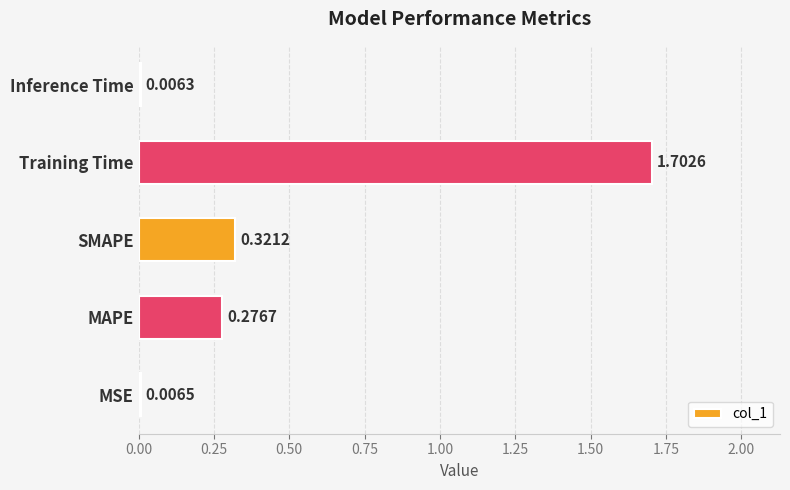

Which has a higher value, Inference Time or SMAPE?

SMAPE